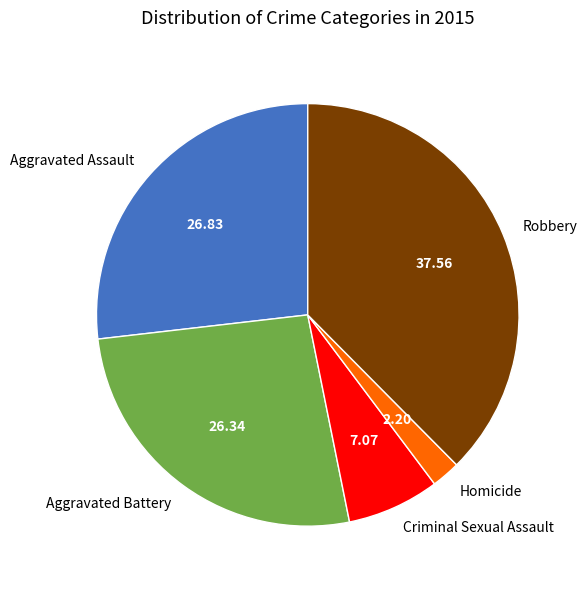

What is the ratio of the value at Criminal Sexual Assault to the value at Aggravated Assault?

0.3